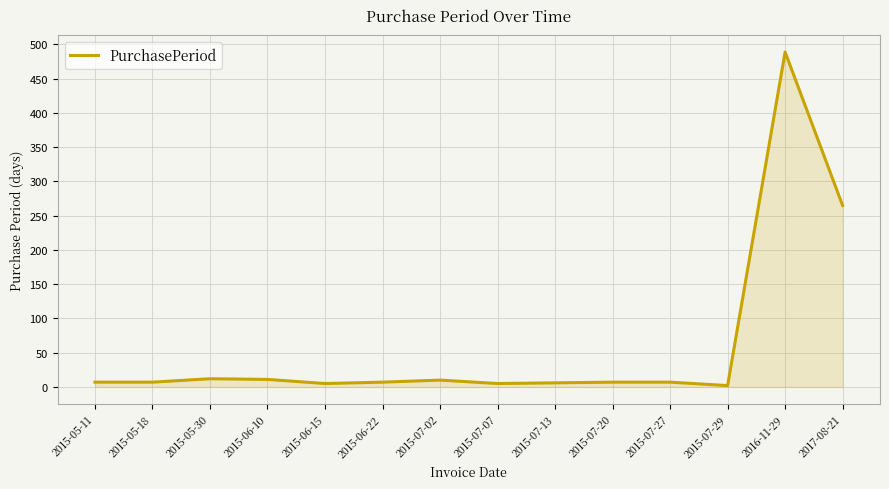

What is the minimum value shown in the chart?

2